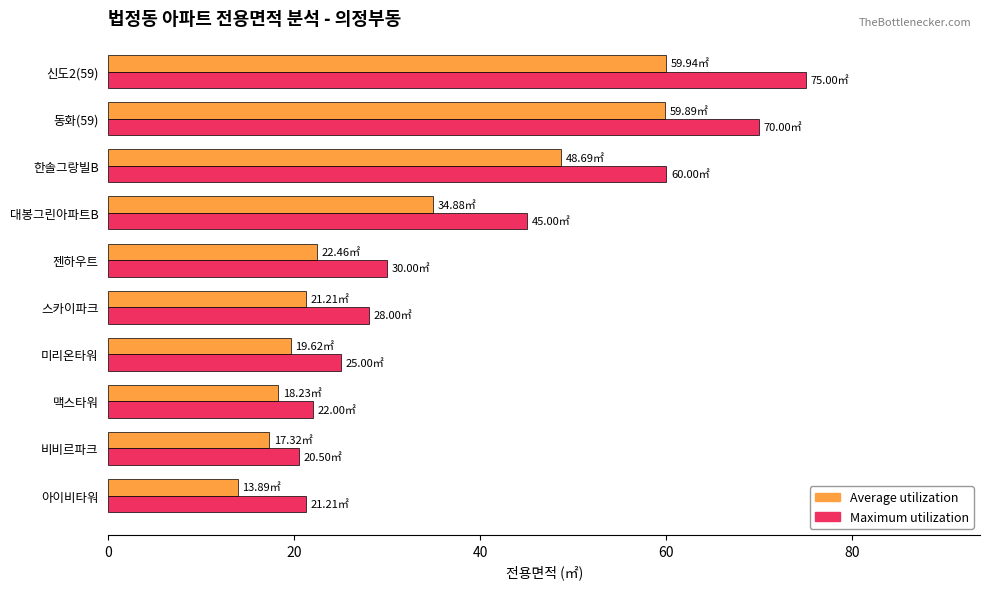

What is the sum of all Maximum utilization values?

396.7